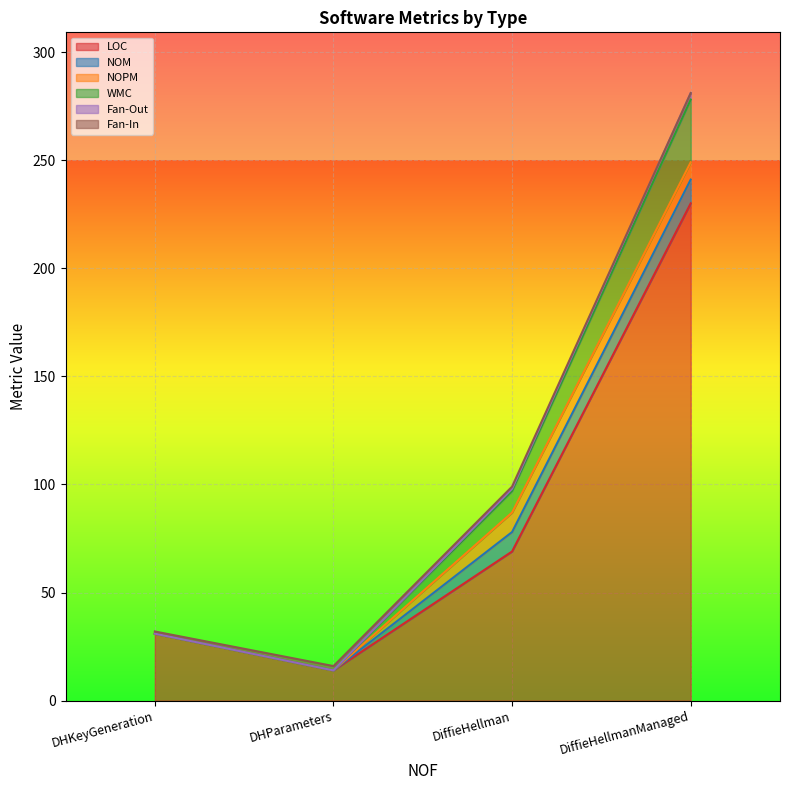

At which label does WMC first exceed 99?

DiffieHellmanManaged